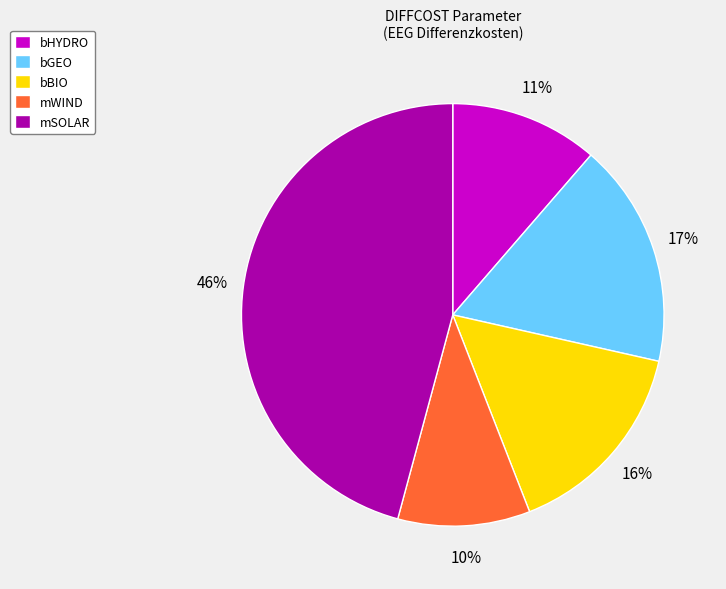

Count the number of slices in the pie.

5